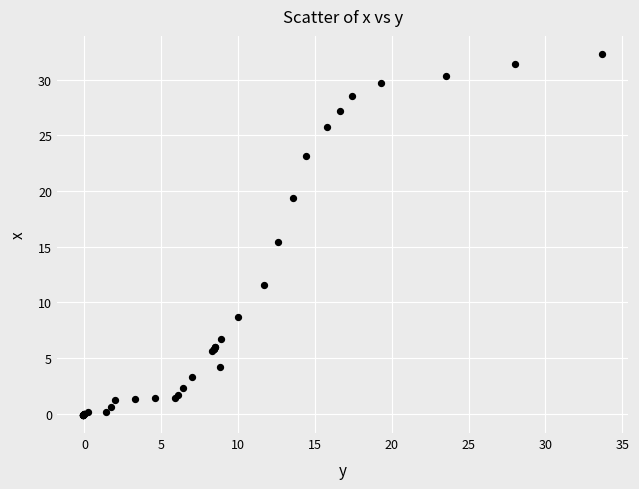

What Y value in the scatter plot is closest to 16?

15.4